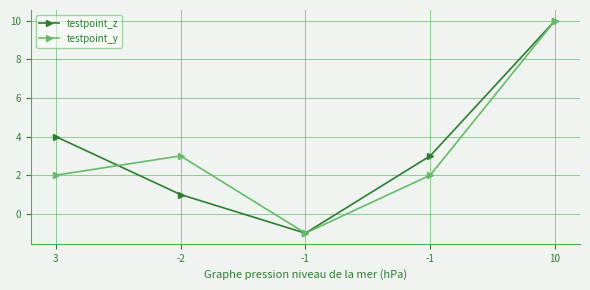

Between -1 and 3, which is larger?

3